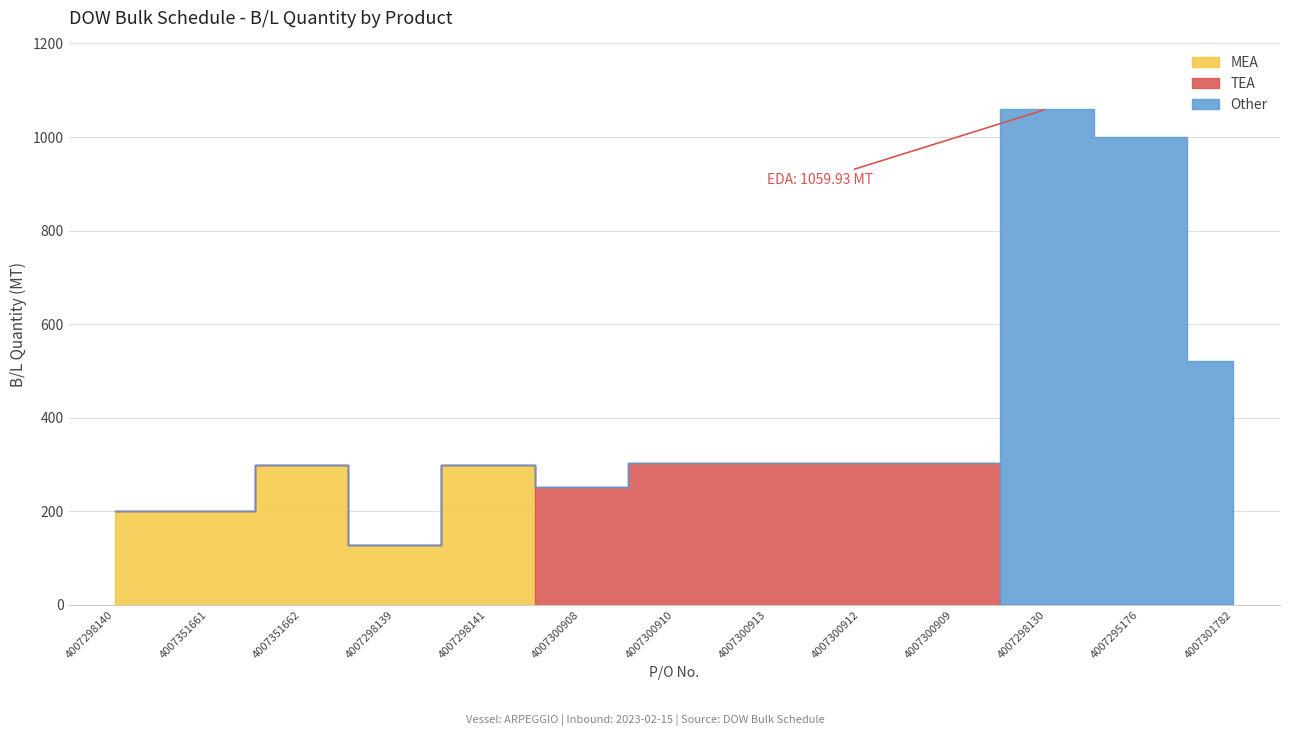

What is the difference between the Other values at 4007300913 and 4007301782?

522.1